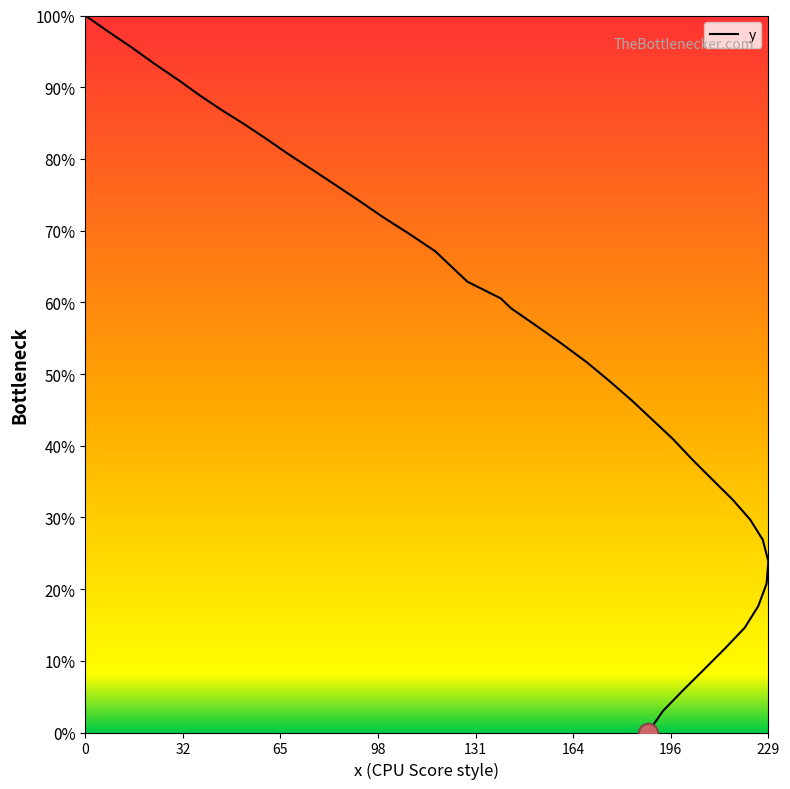

Count the number of values greater than 56.

20